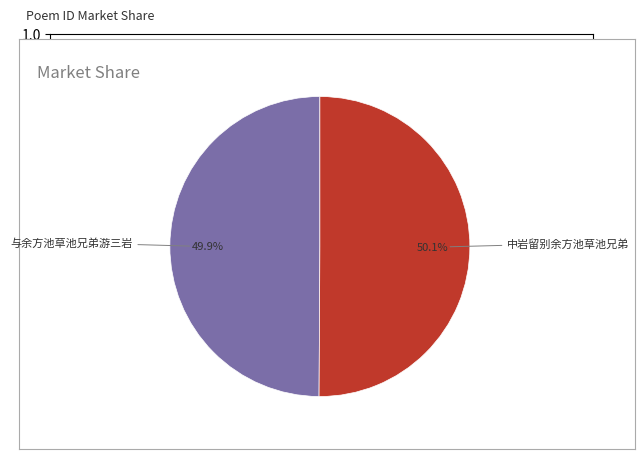

Approximately how many times larger is the value at 与余方池草池兄弟游三岩 compared to 中岩留别余方池草池兄弟?

1.0